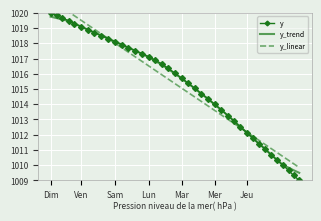

How many lines are shown in the chart?

3